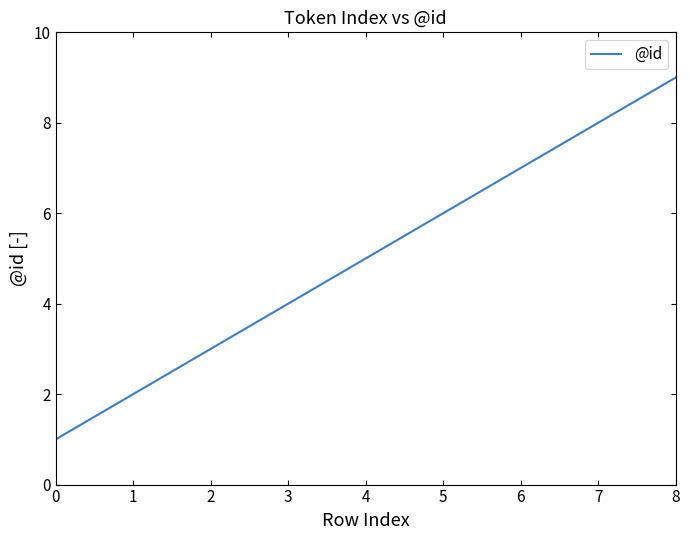

What is the average value?

5